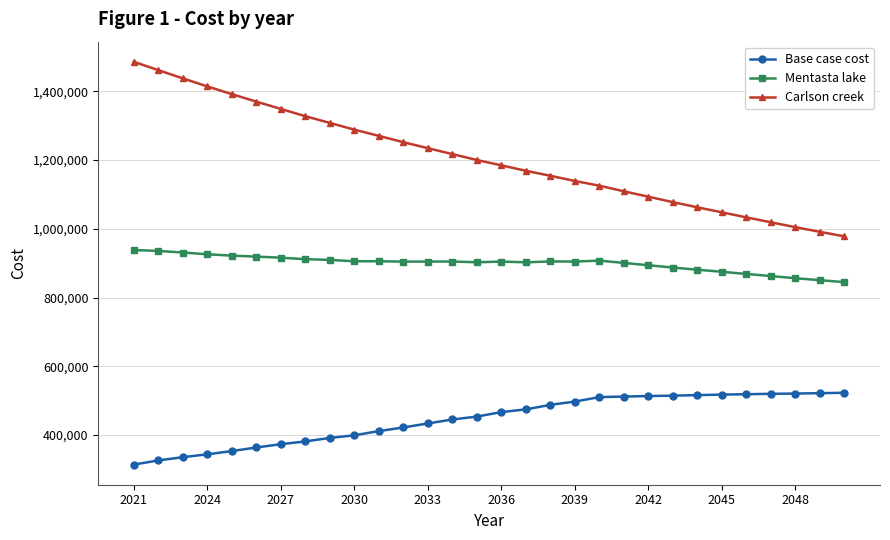

What is the sum of all Carlson creek values?

36195236.2